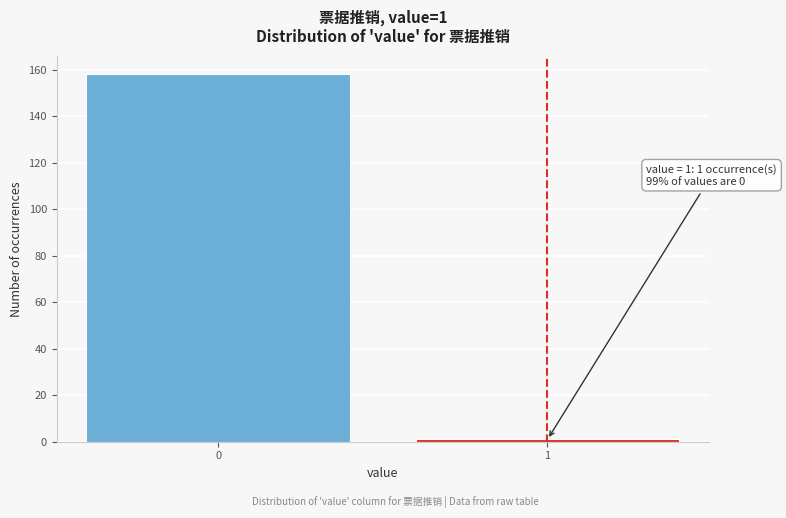

Reading right to left, extract all data points from this chart.

1=1	0=158